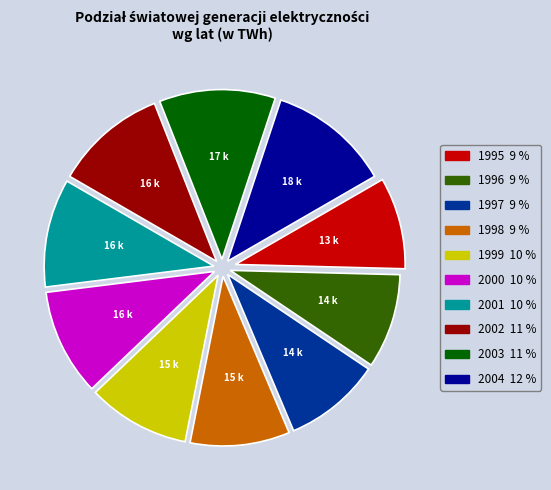

Is there a majority slice in this chart?

No